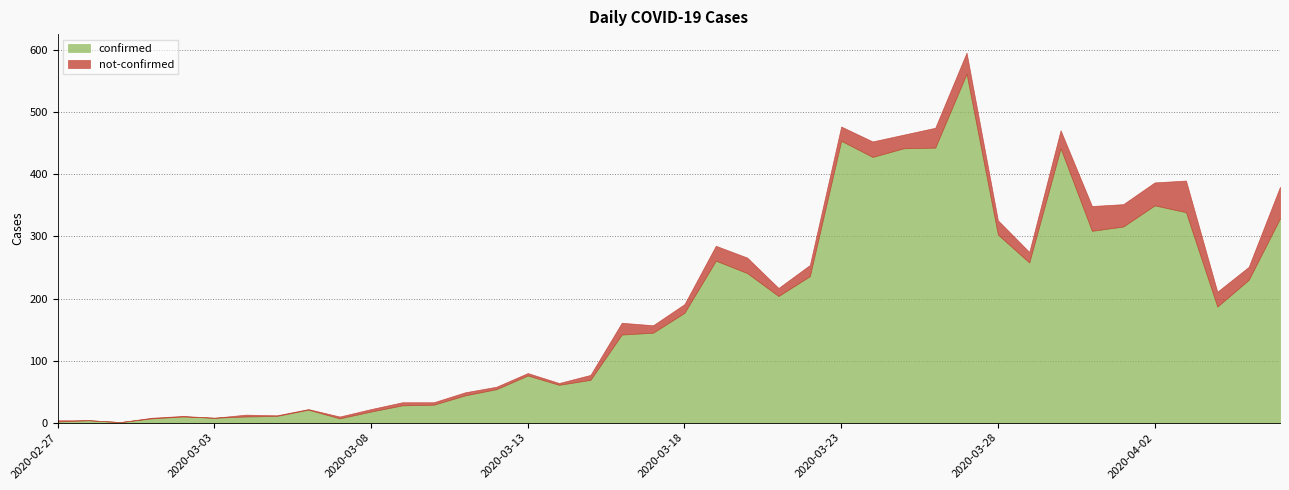

What is the difference between the maximum and minimum values in the confirmed series?

561